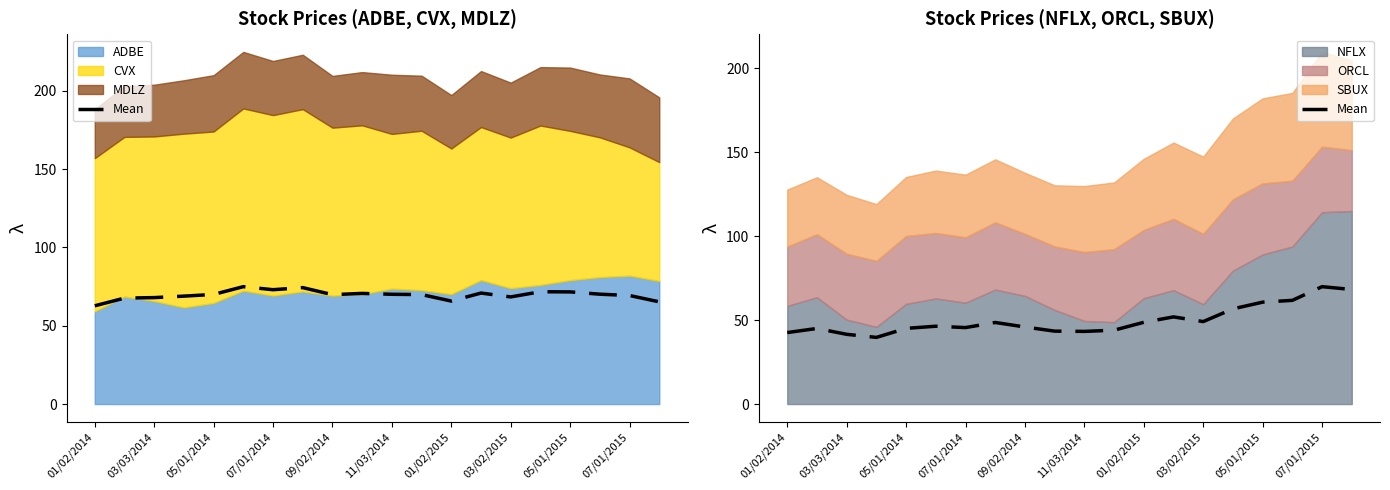

How many data points are less than 46?

10